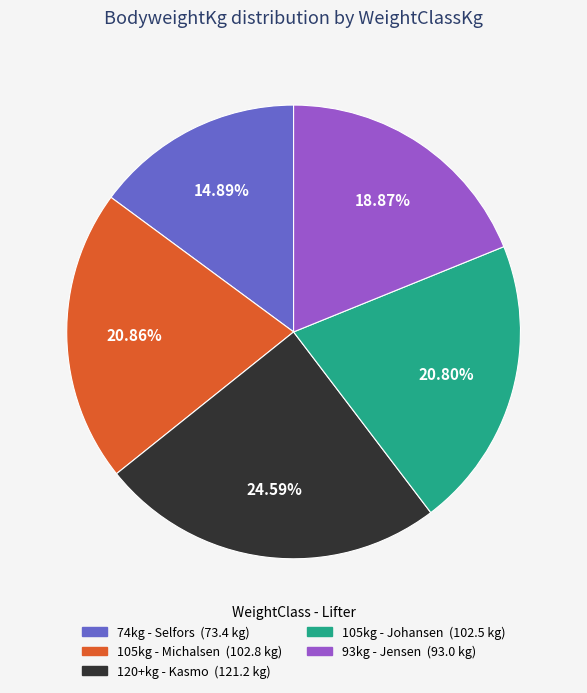

Does any single category account for the majority?

No